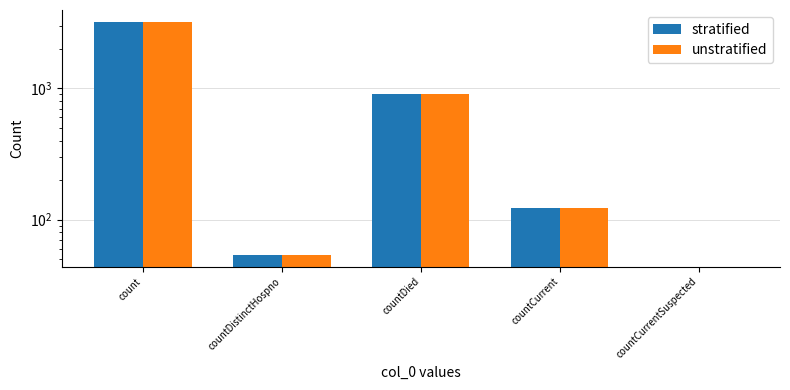

What is the maximum value shown in the chart?

3211